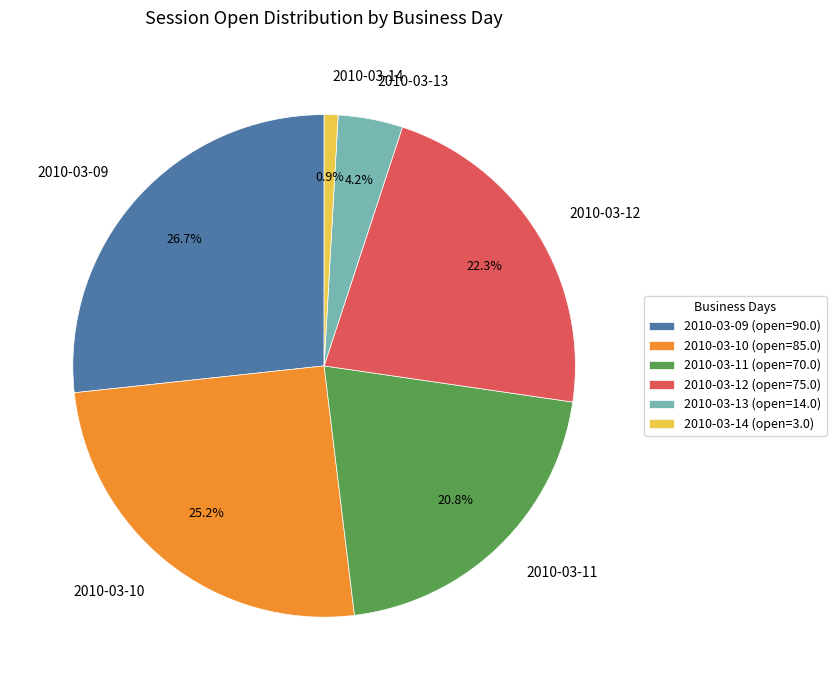

To the nearest percent, what is the average slice percentage?

17%